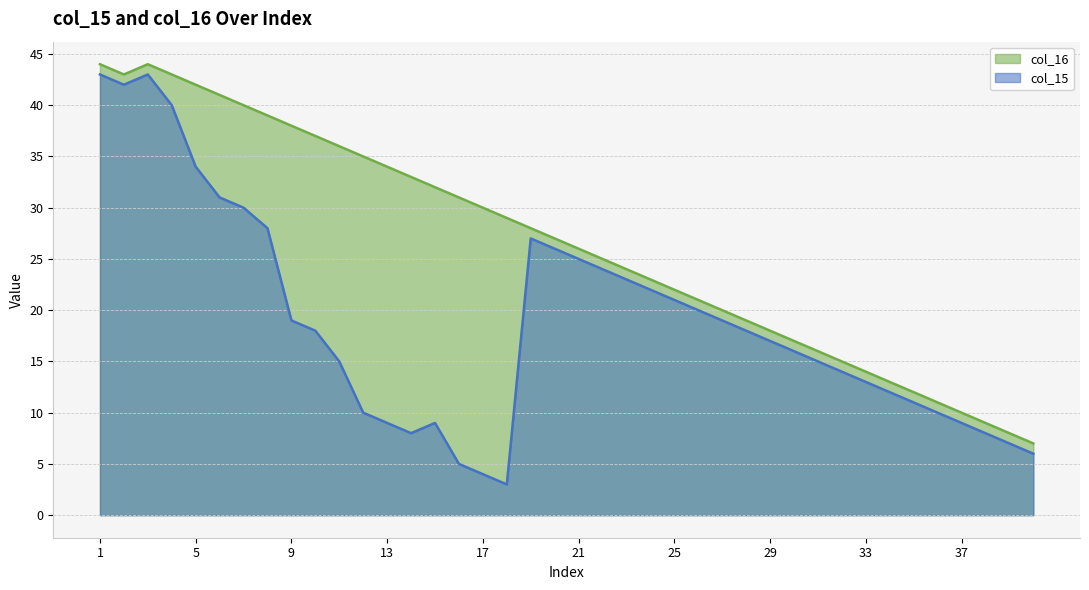

Is it true that col_16 equals 18 at 29?

True